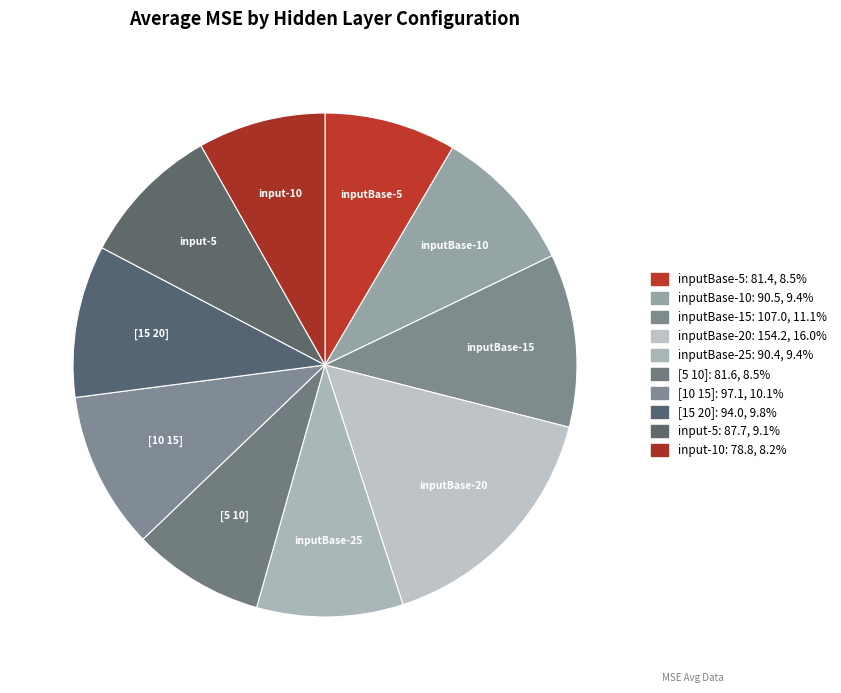

To the nearest percent, what percentage of the pie is input-10?

8%